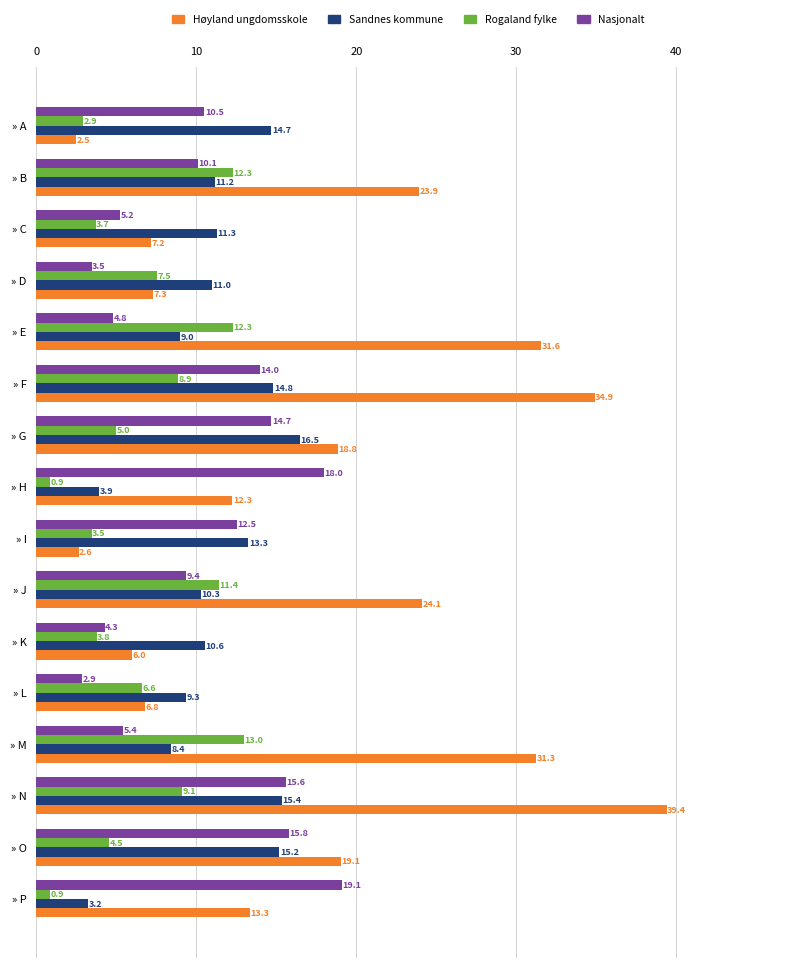

Which series has the widest spread of values?

Høyland ungdomsskole